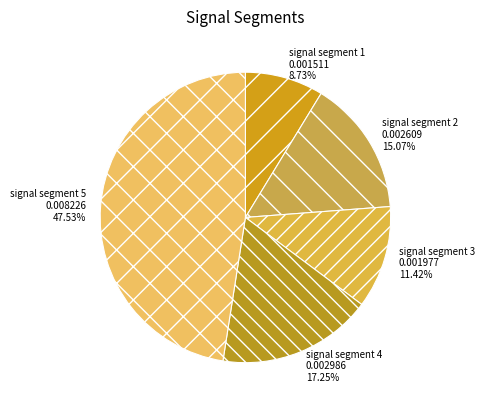

Rank the categories by value from highest to lowest.

signal segment 5, signal segment 4, signal segment 2, signal segment 3, signal segment 1